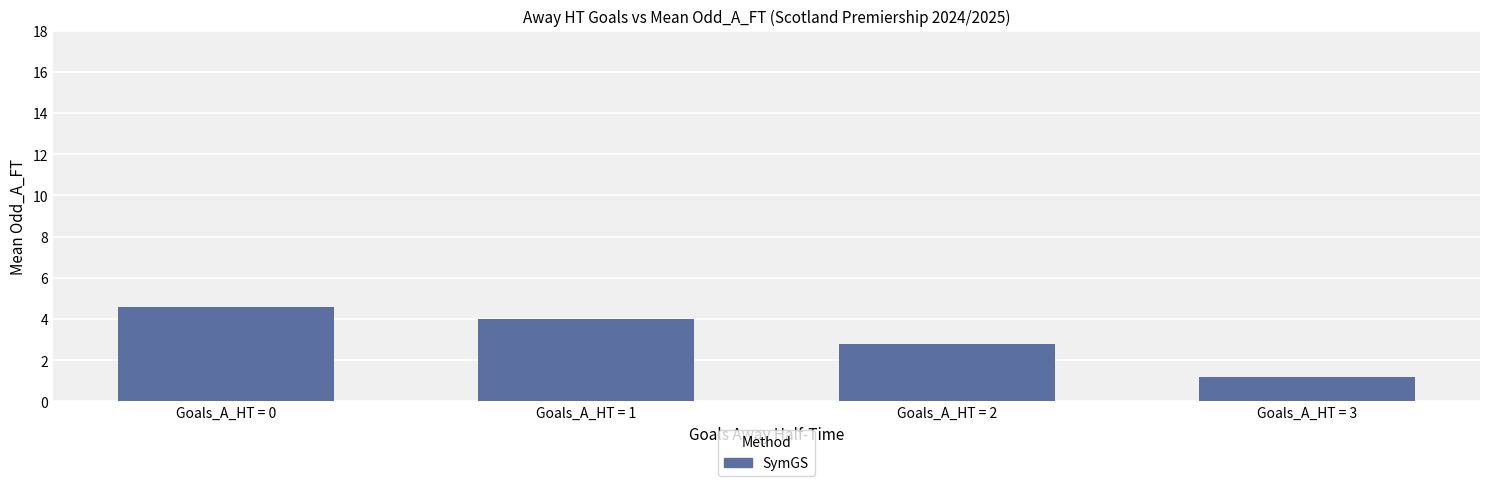

List the labels in order of value, largest first.

Goals_A_HT = 0, Goals_A_HT = 1, Goals_A_HT = 2, Goals_A_HT = 3